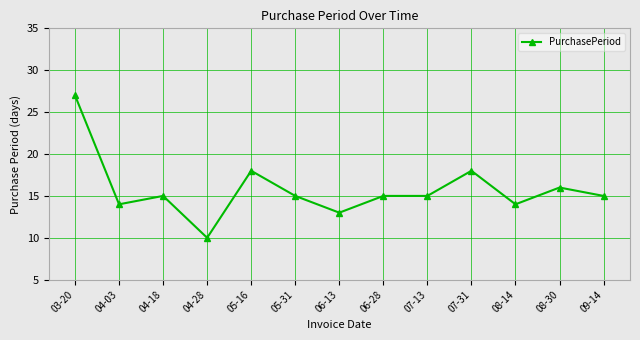

What position from the left is 03-20?

1